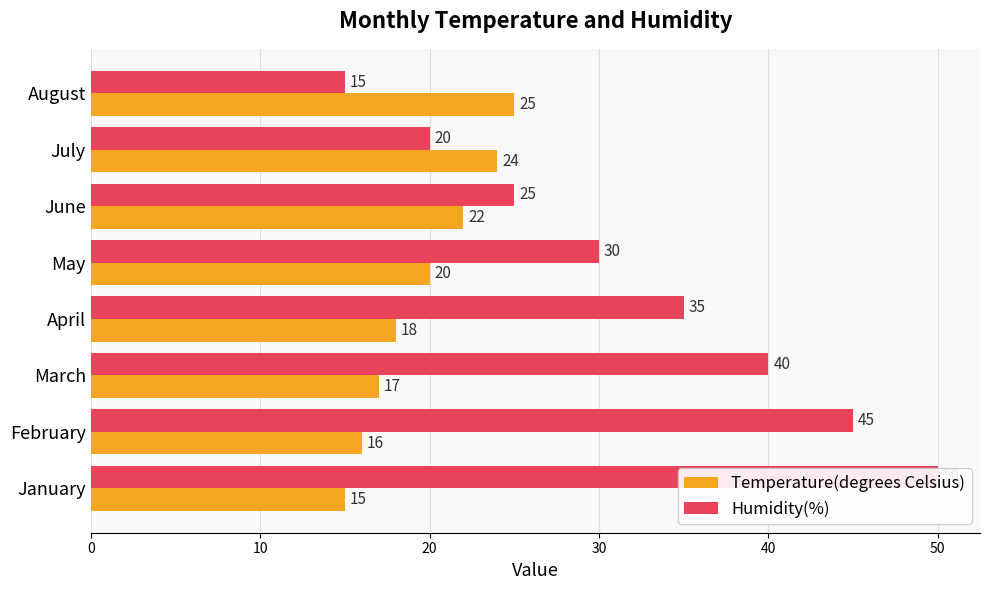

The value of Temperature(degrees Celsius) at 20 is 17. True or false?

True